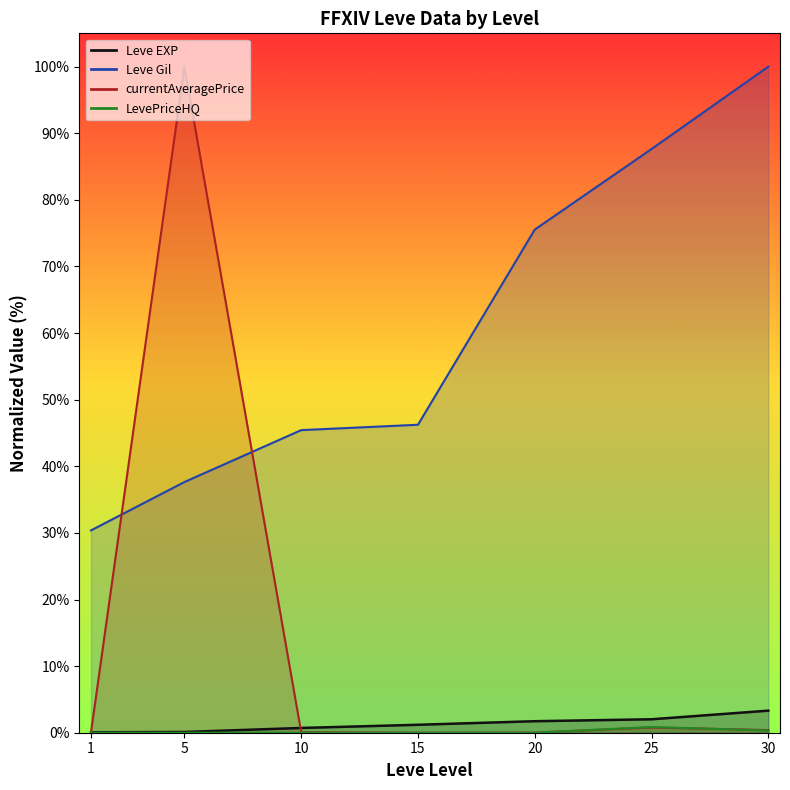

Which series changed the most between 15 and 25?

Leve Gil